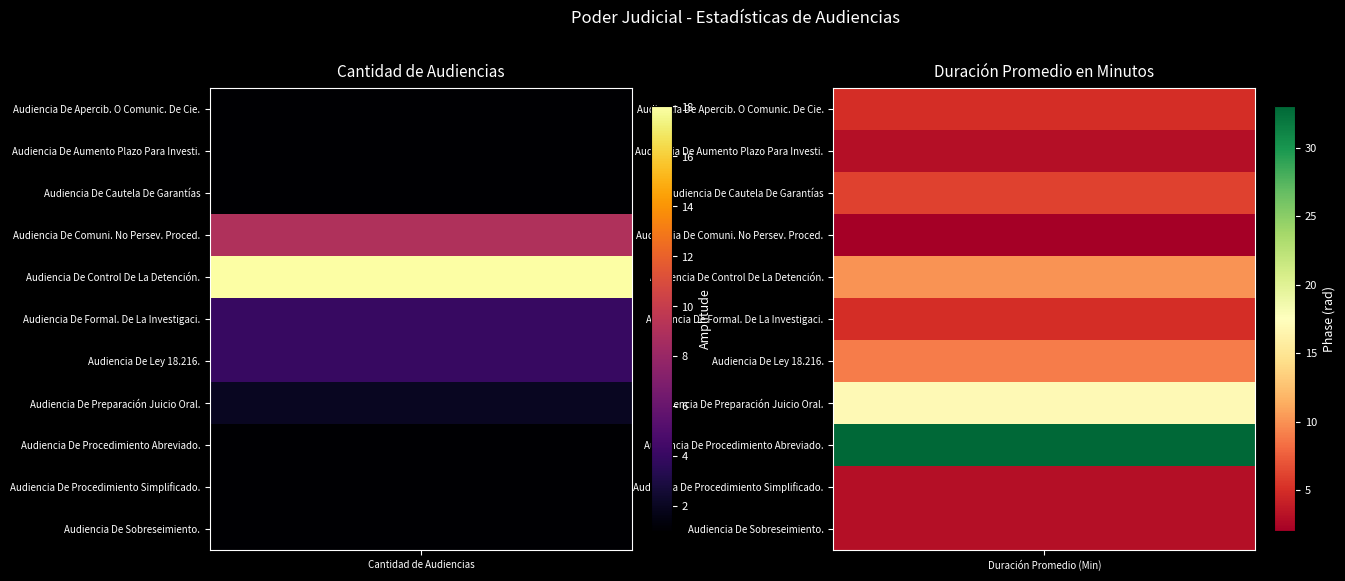

The value of Audiencia De Aumento Plazo Para Investi. at 0 is 2. True or false?

False